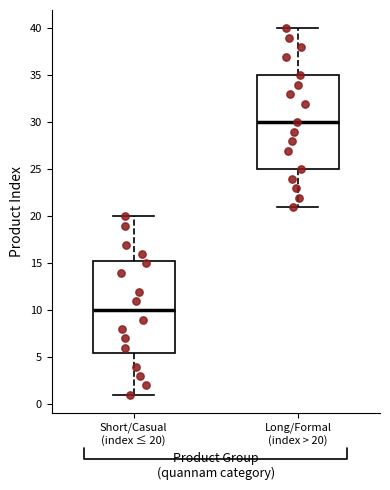

Where does the median line of the box for Short/Casual (index ≤ 20) sit on the y-axis? The values are not printed on the chart, so give them approximately, as read against the axis.

10.0